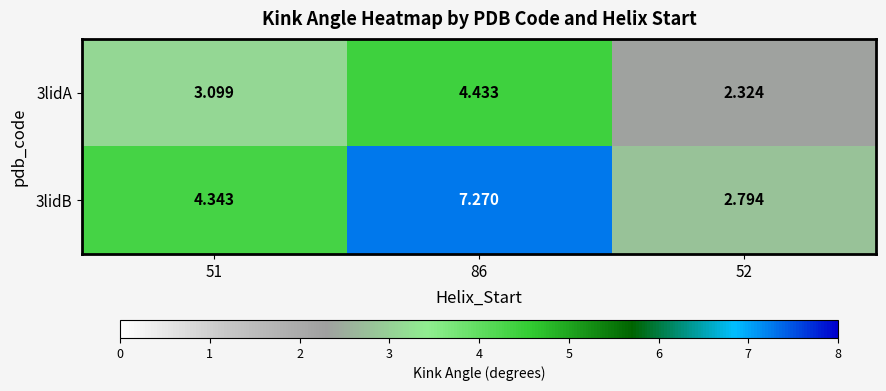

How many data points in 3lidA are less than 3?

1